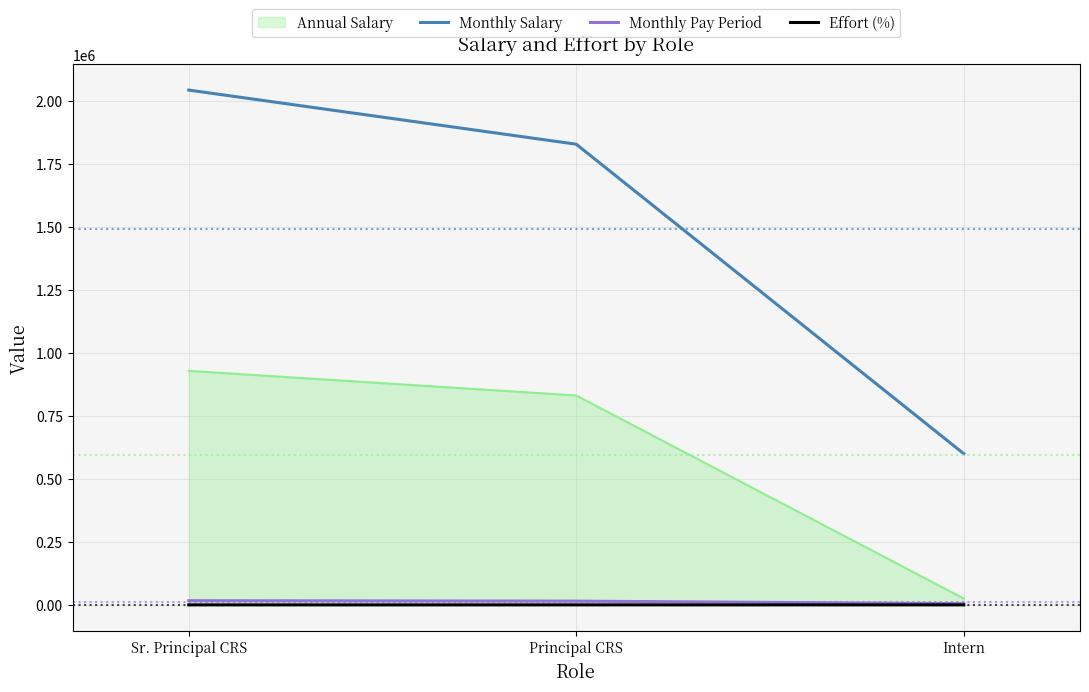

What is the highest value of the Monthly Salary series?

2043188.4